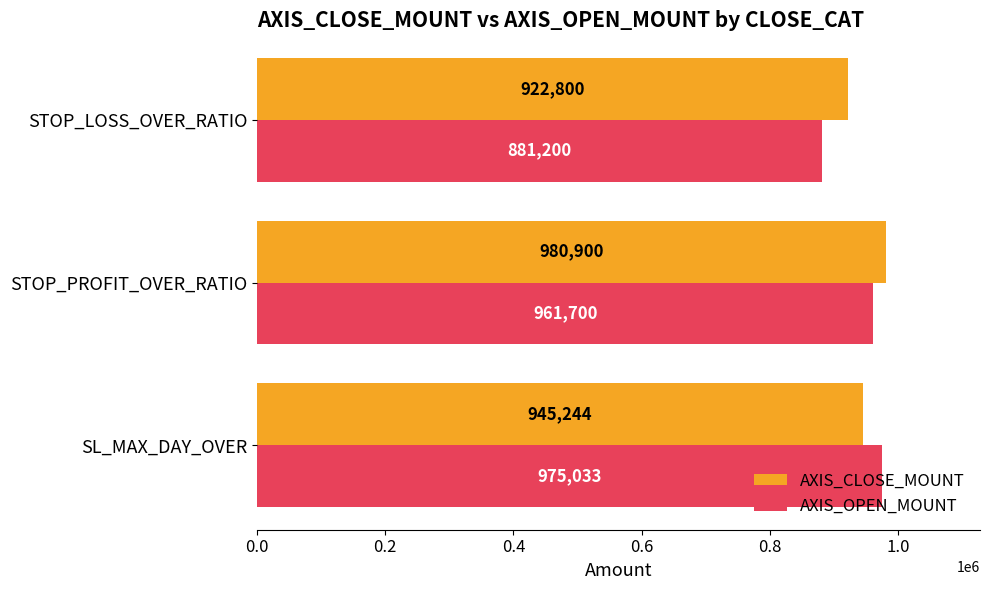

Which series has the widest spread of values?

AXIS_OPEN_MOUNT